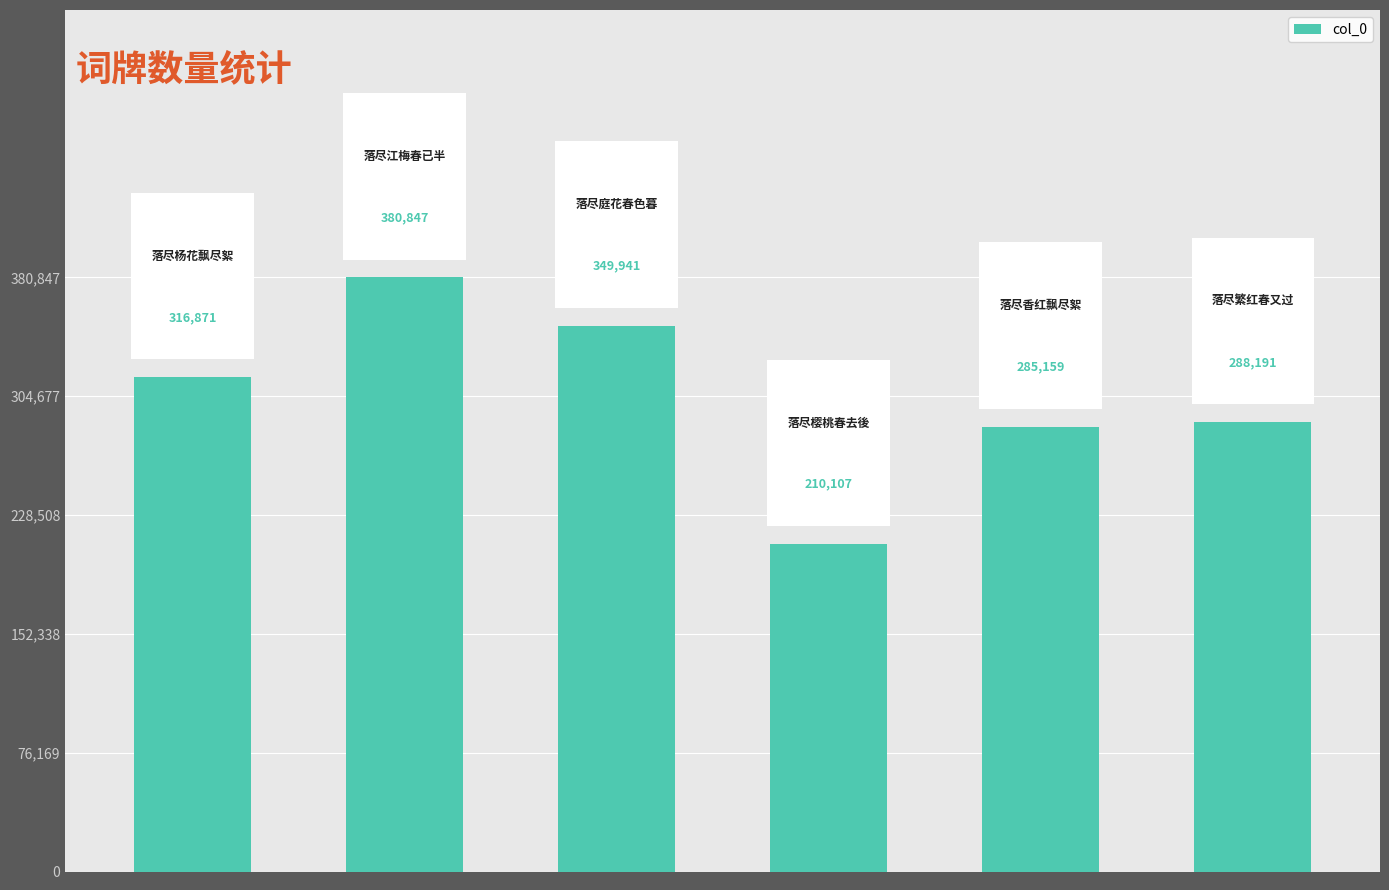

What is the greatest value displayed?

380847